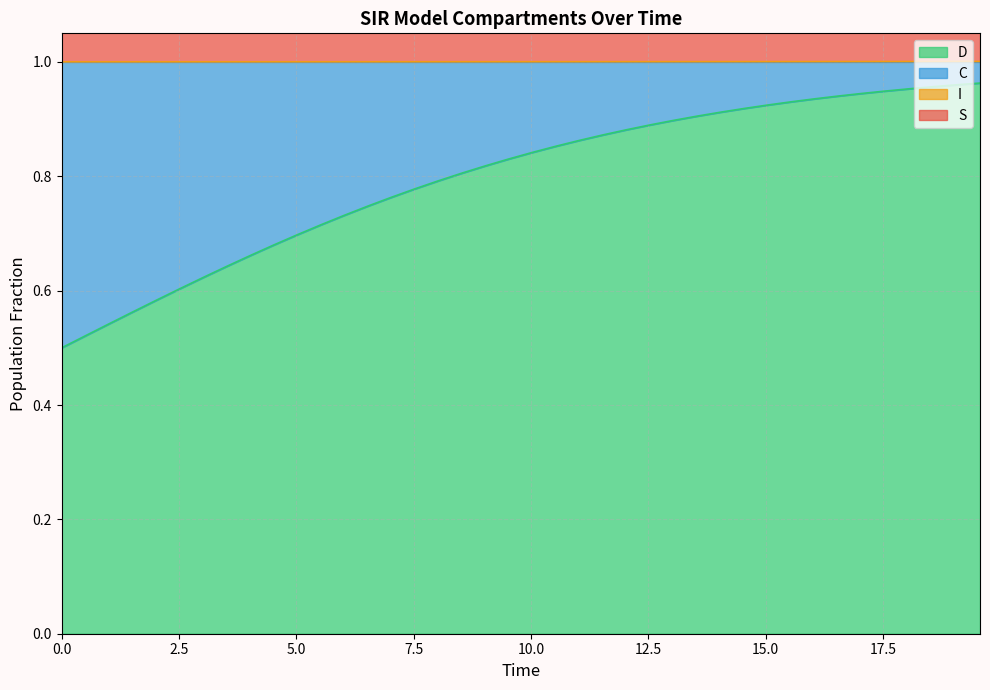

What is the minimum value shown in the chart?

0.5